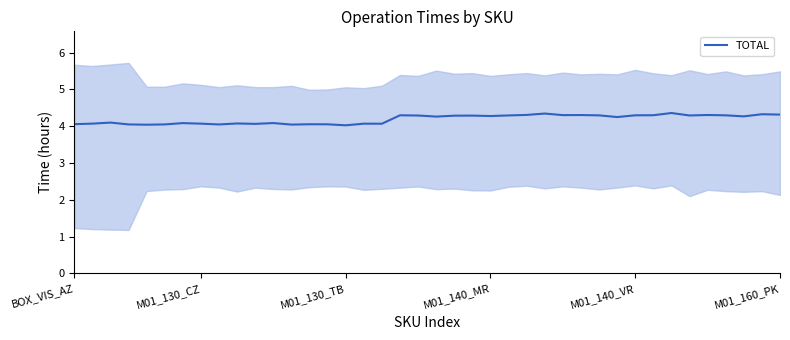

What is the lowest value of the TOTAL series?

4.0